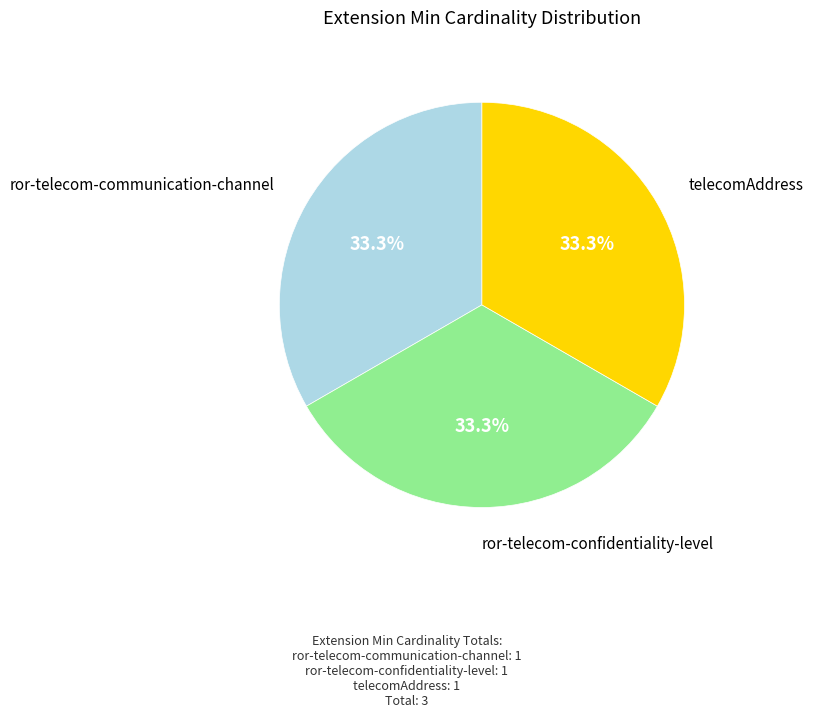

Does any single category account for the majority?

No